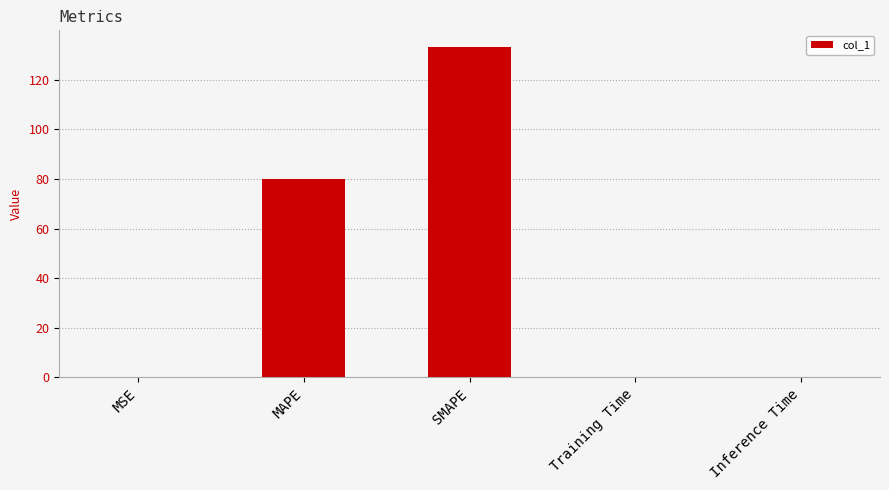

The chart shows a value of 80.0 at MAPE. True or false?

True